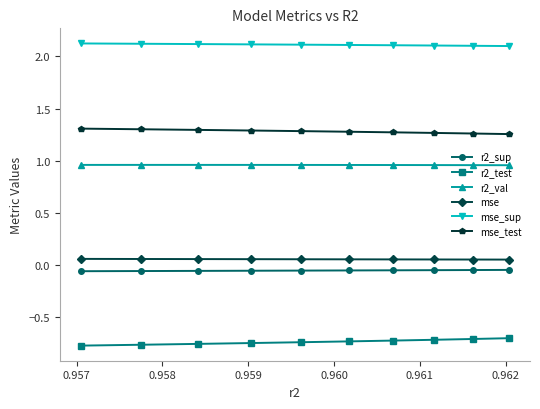

True or false: mse and r2_sup cross at least once.

False